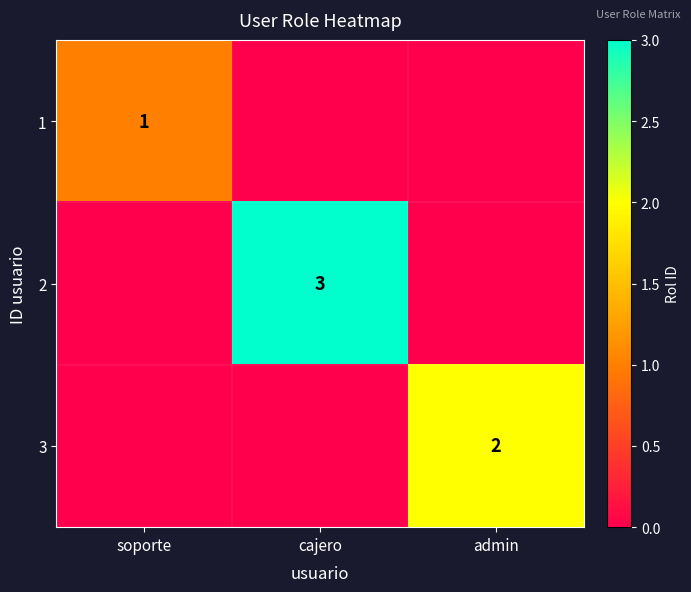

What is the greatest value displayed?

3